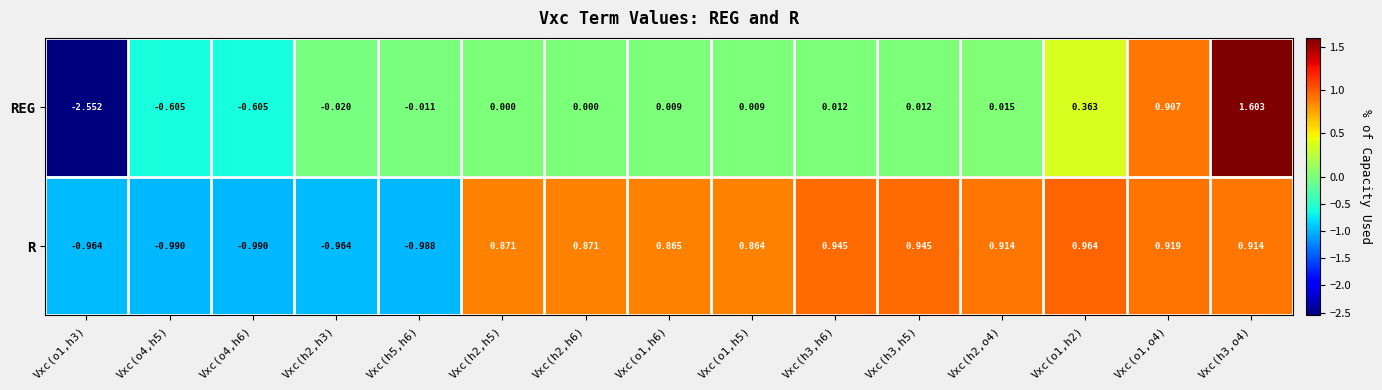

List the series in order of their peak value, highest first.

REG, R